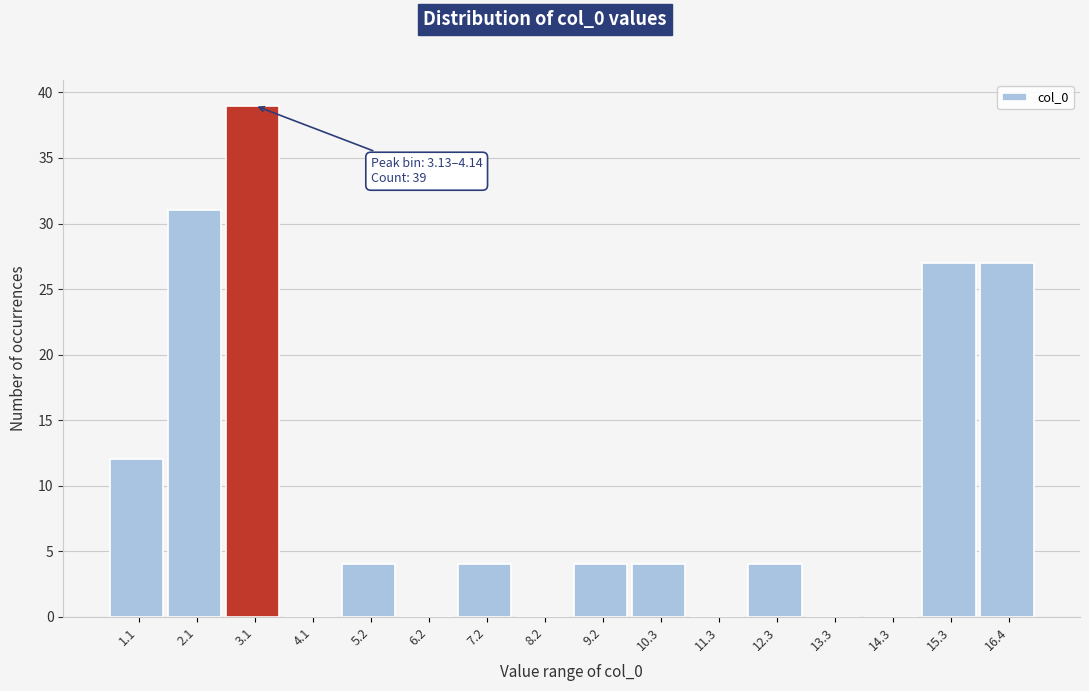

Reading left to right, list all the values displayed in this chart.

1.1=12	2.1=31	3.1=39	4.1=0	5.2=4	6.2=0	7.2=4	8.2=0	9.2=4	10.3=4	11.3=0	12.3=4	13.3=0	14.3=0	15.3=27	16.4=27